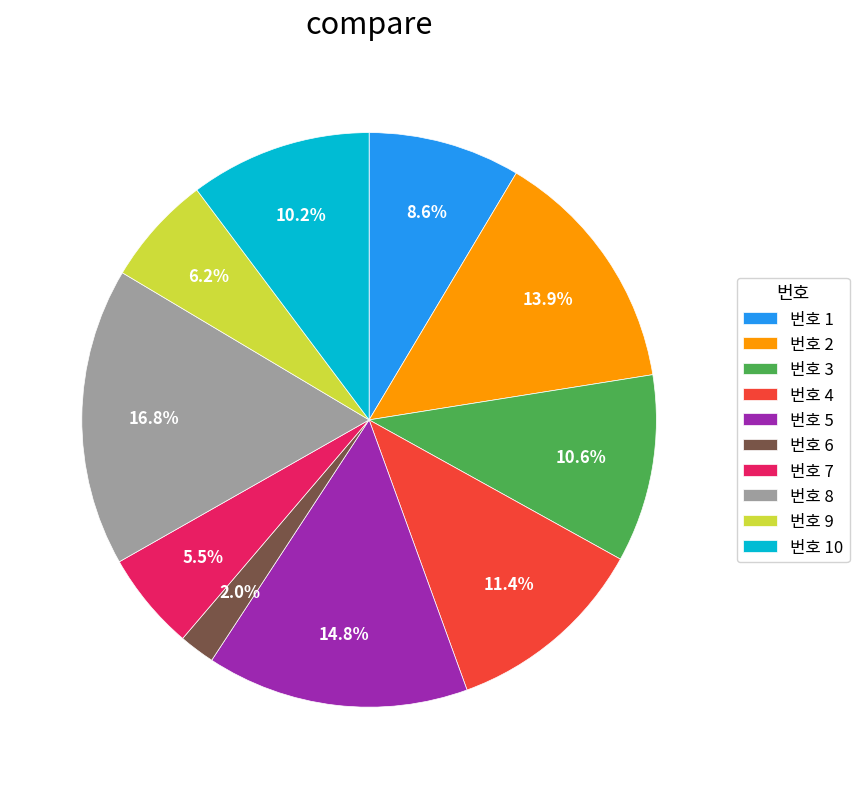

Count the number of slices in the pie.

10